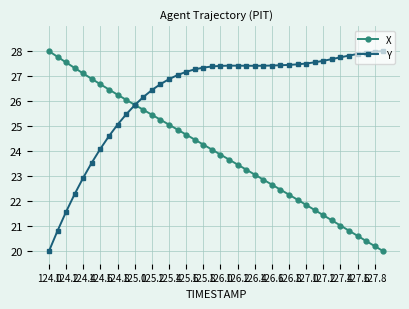

What is the value of the Y point at the 29th from the left?

27.5